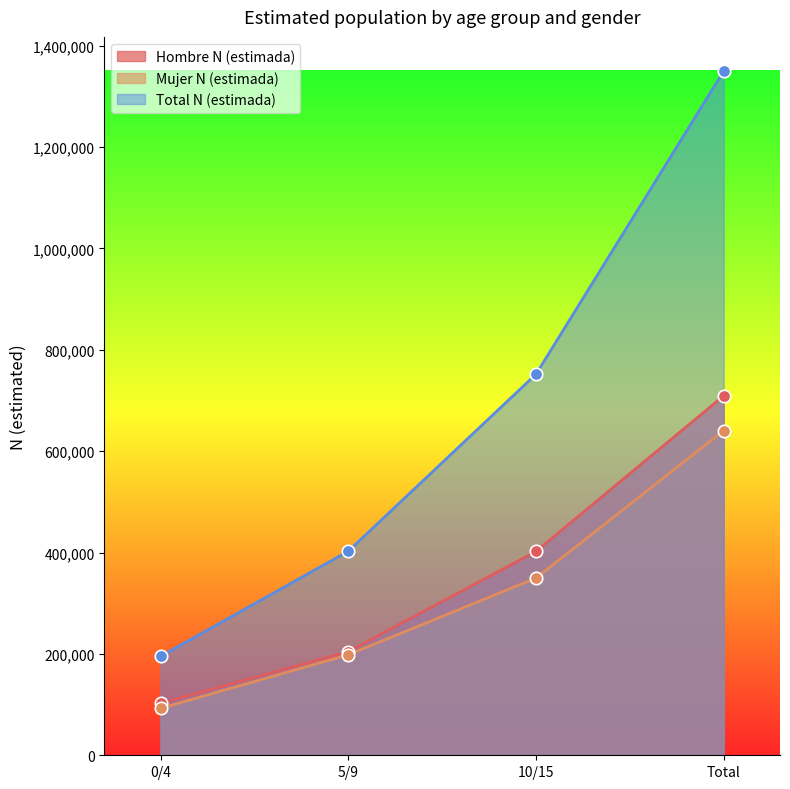

Which series has the largest total across all categories?

Total N (estimada)